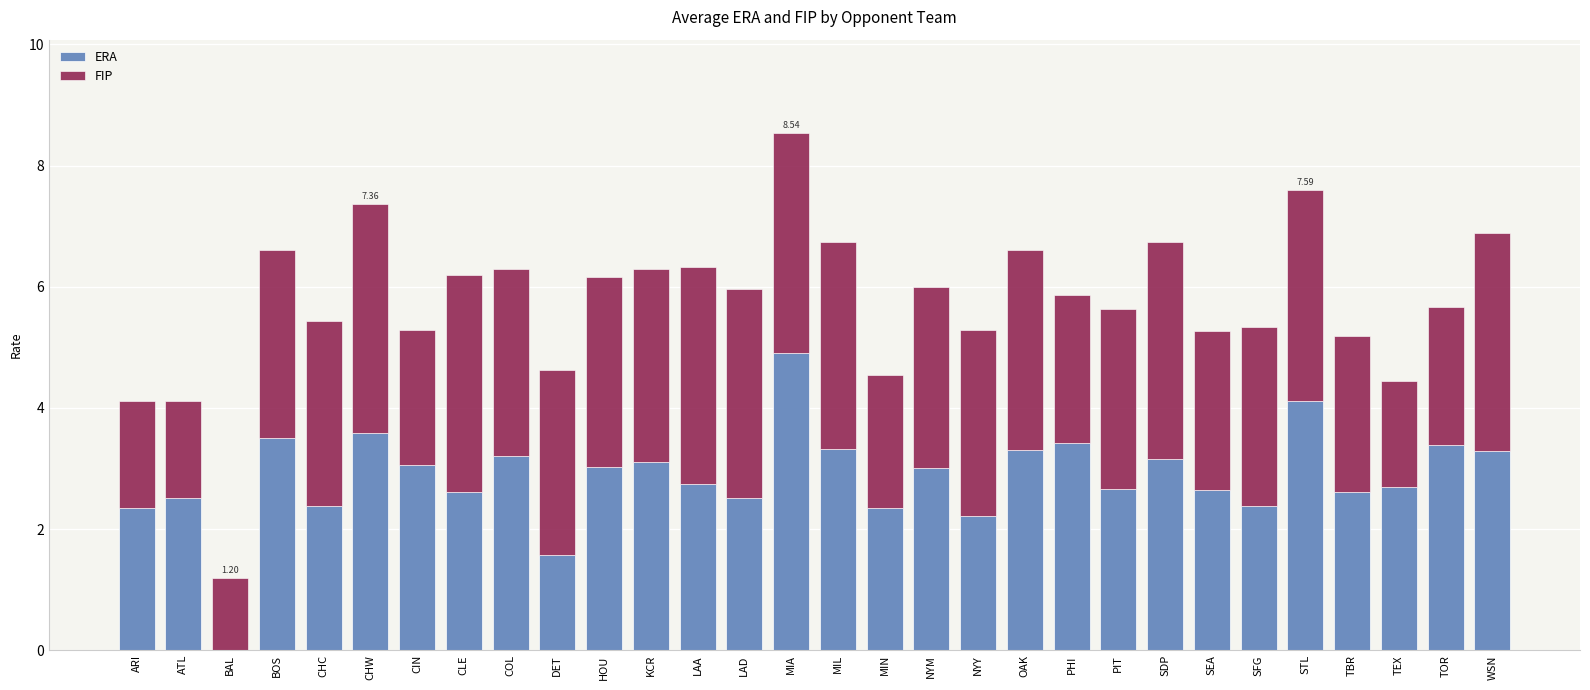

What is the sum of the ERA values at CLE and DET?

4.2